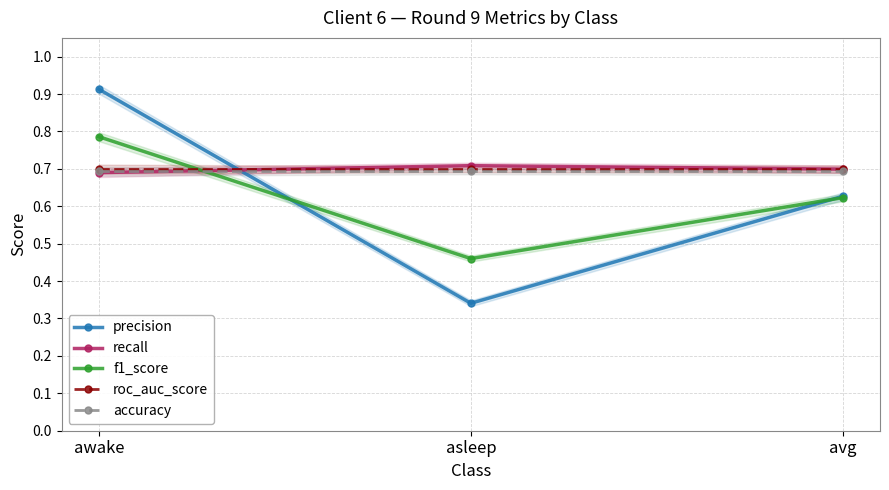

What is the minimum value shown in the chart?

0.3